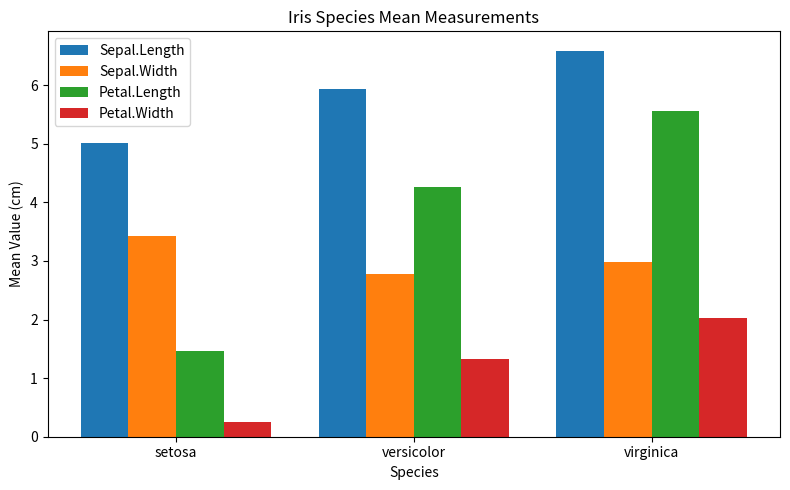

At which label is Sepal.Length closest to 5?

setosa